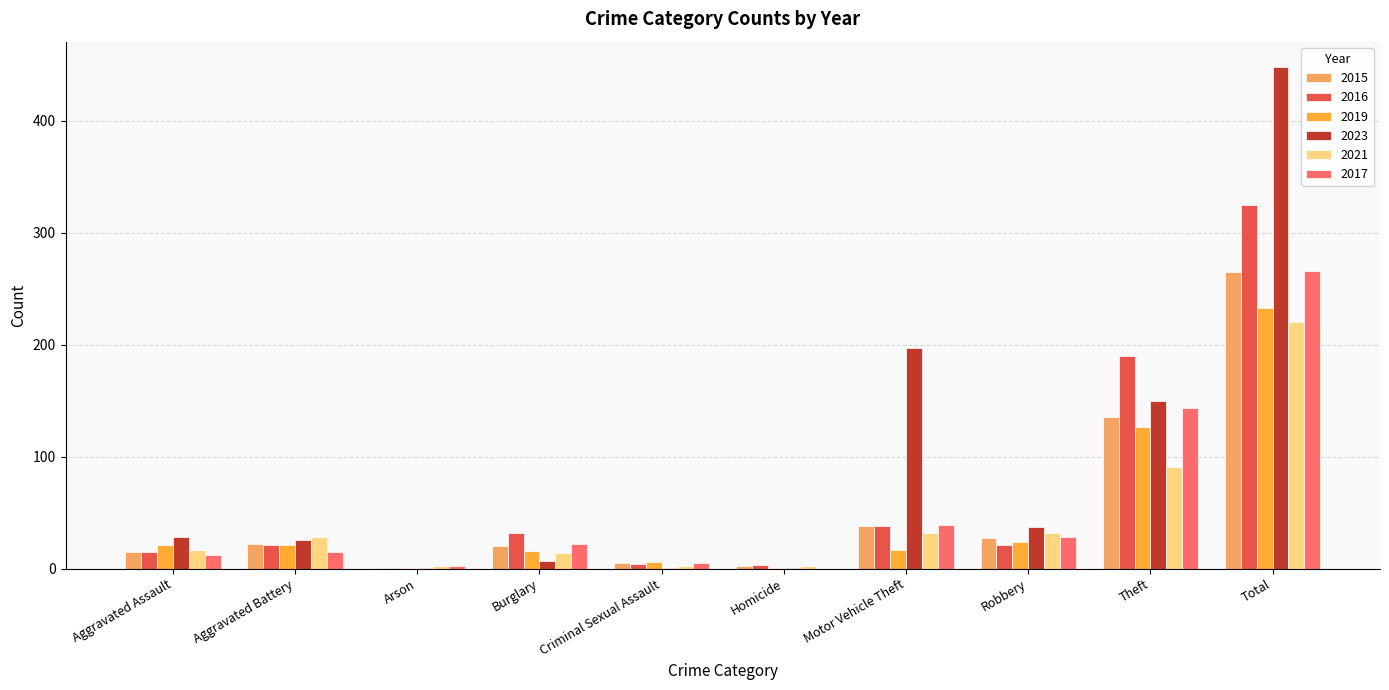

Between Aggravated Assault and Homicide, which series saw the biggest shift?

2023